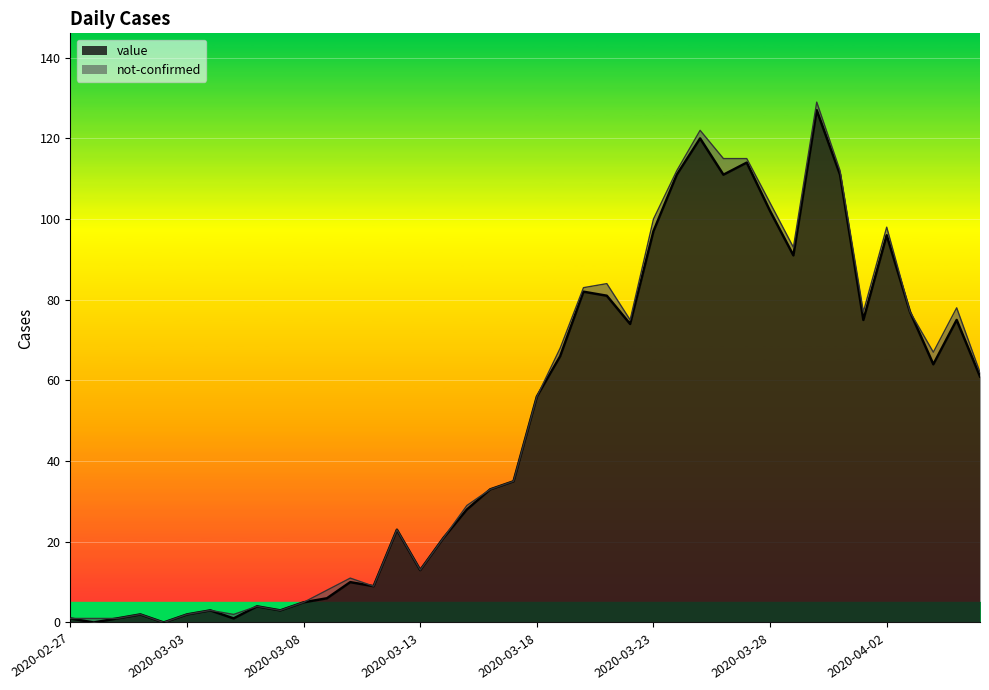

What is the change in value from 2020-03-09 to 2020-03-16?

+27